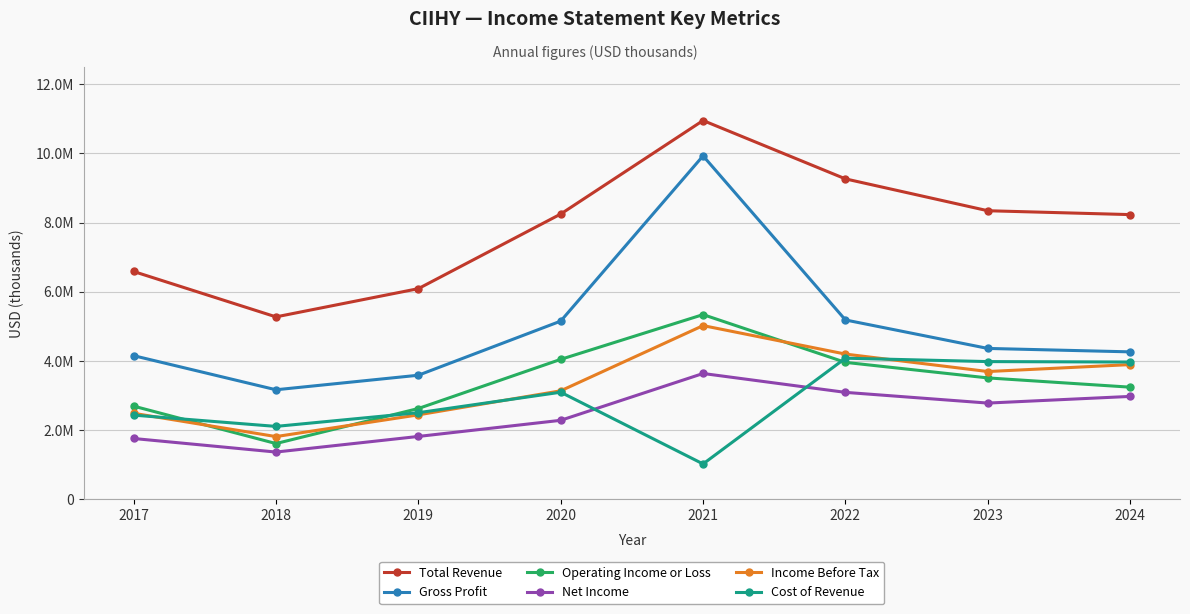

At which label does Net Income reach its peak?

2021